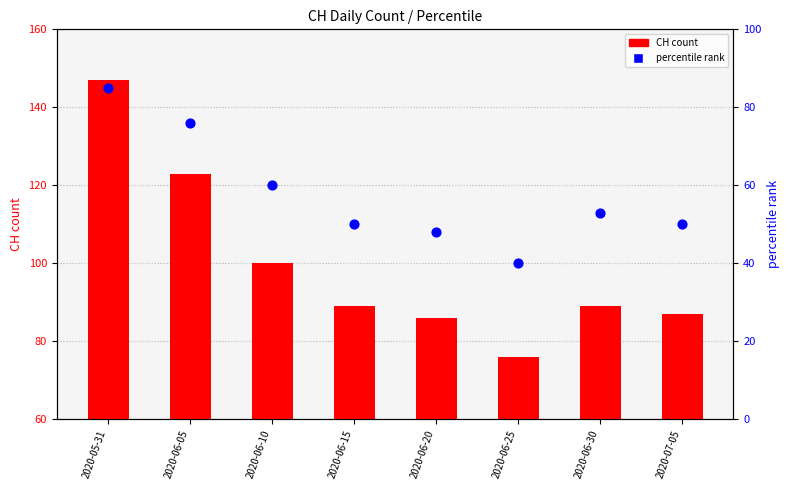

Which series has the largest Y range (max minus min)?

CH count